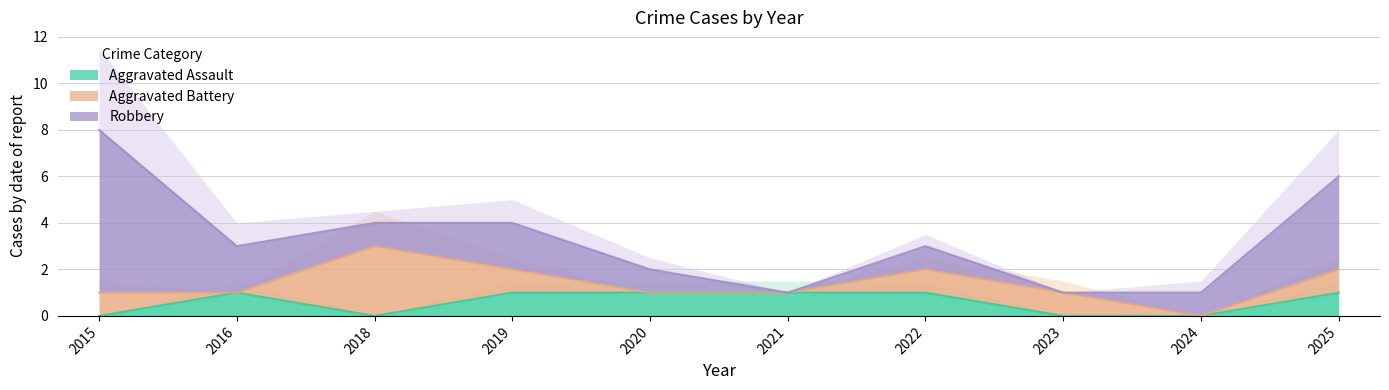

How many interior local valleys does the Robbery series have?

3